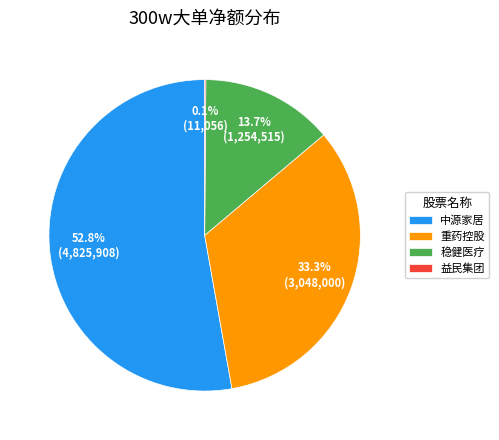

Between 稳健医疗 and 重药控股, which is larger?

重药控股